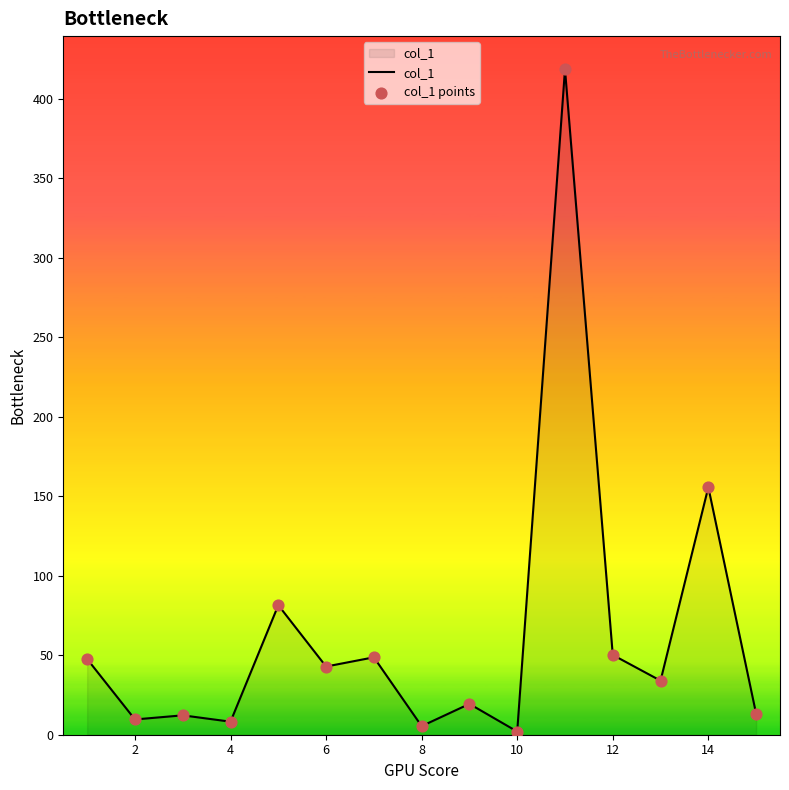

What is the difference between the maximum and minimum values?

416.6